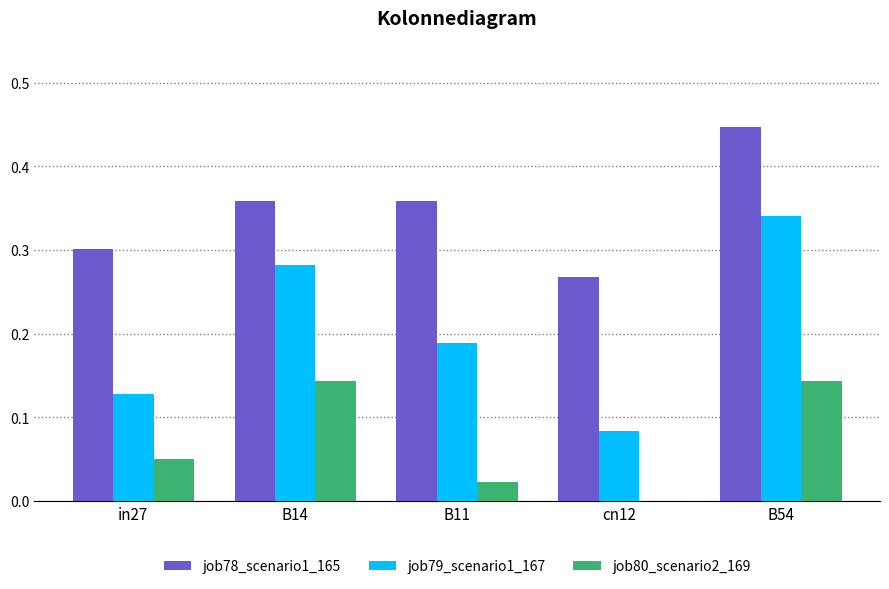

True or false: job78_scenario1_165 has a value of 0.3 at in27.

True